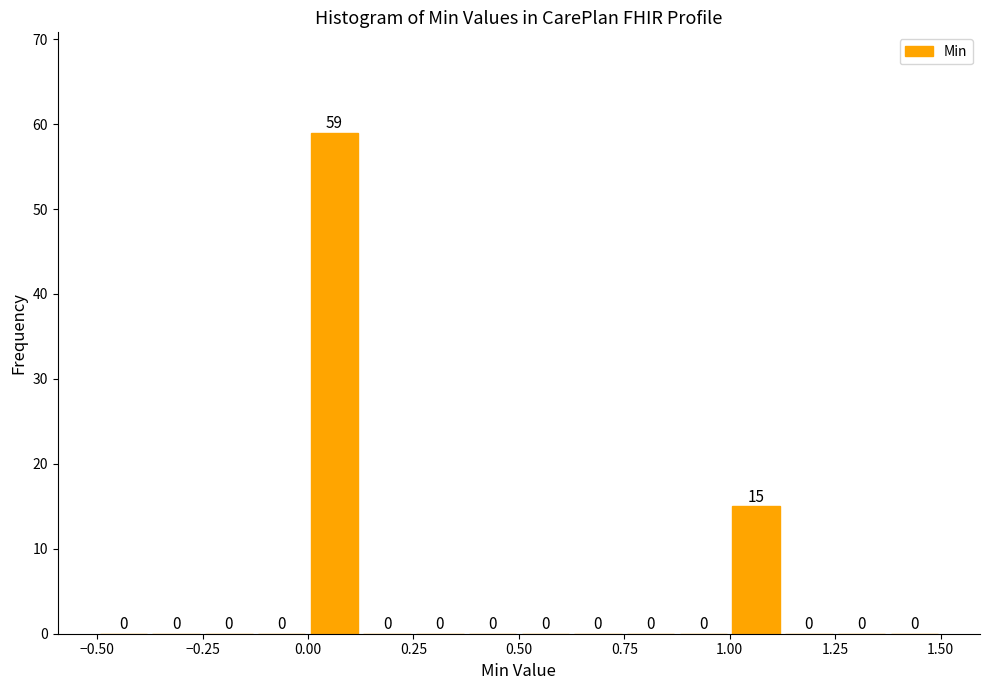

Around what value on the x-axis is the tallest bar? Give the approximate position of its centre, as read against the axis.

0.05